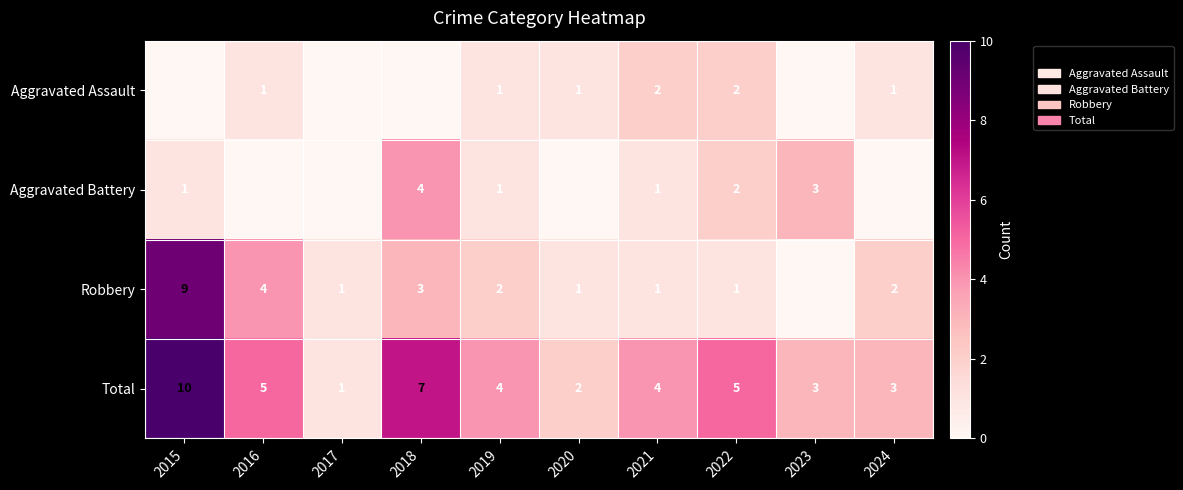

At which label does Total first exceed 4?

2015